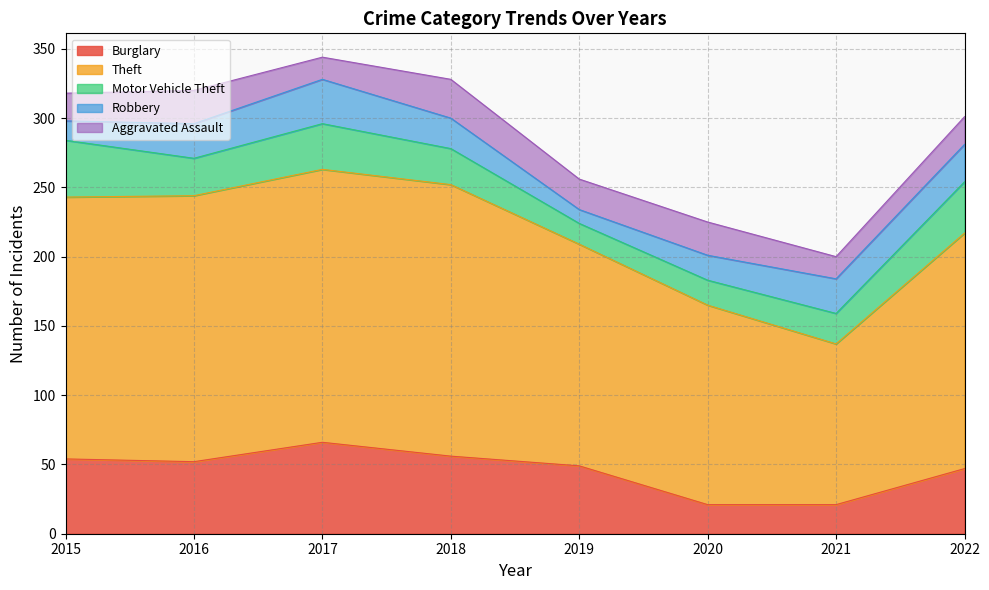

What is the highest value of the Burglary series?

66